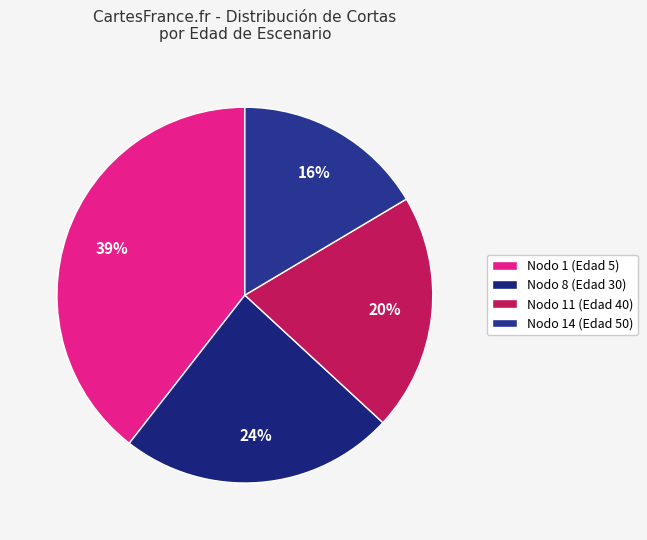

What is the smallest slice in the pie chart?

Nodo 14 (Edad 50)